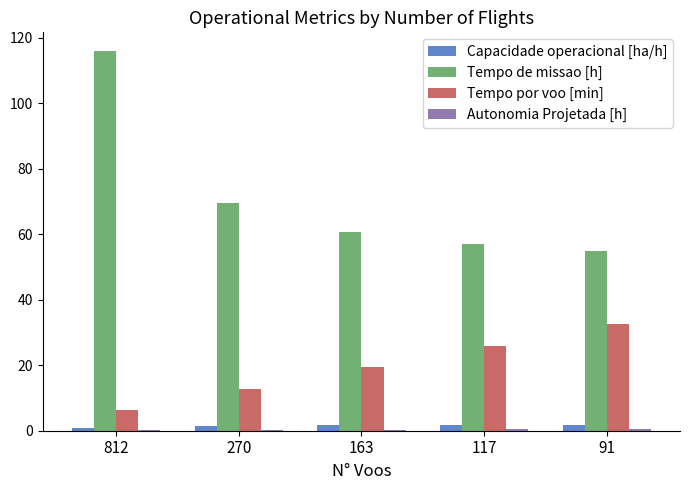

Between 812 and 117, which series saw the biggest shift?

Tempo de missao [h]